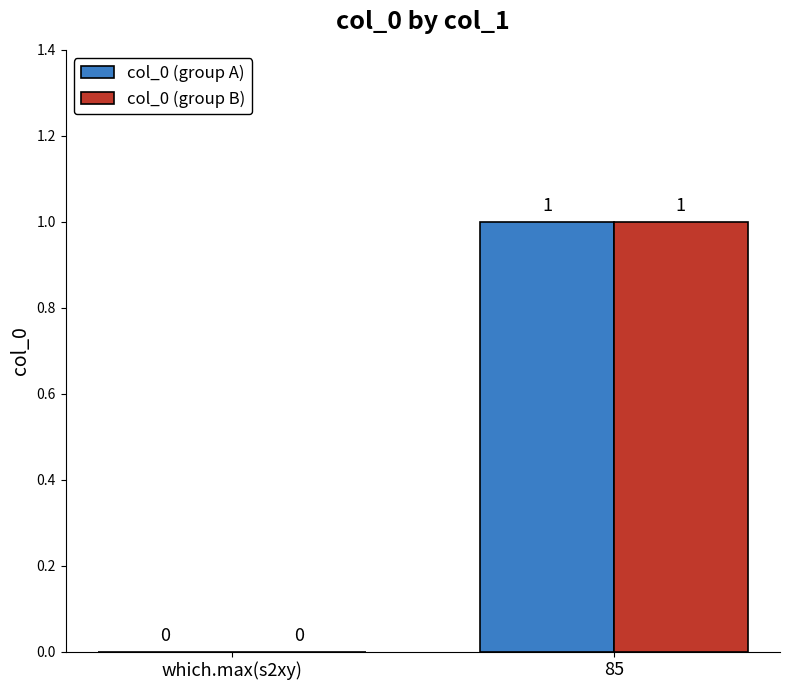

True or false: col_0 (group B) has a value of -1 at which.max(s2xy).

False